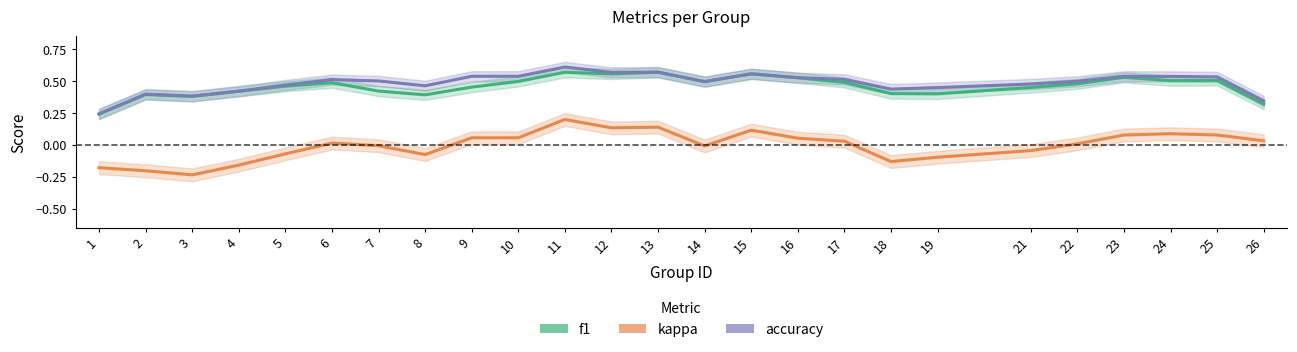

Does the chart have visible grid lines?

No